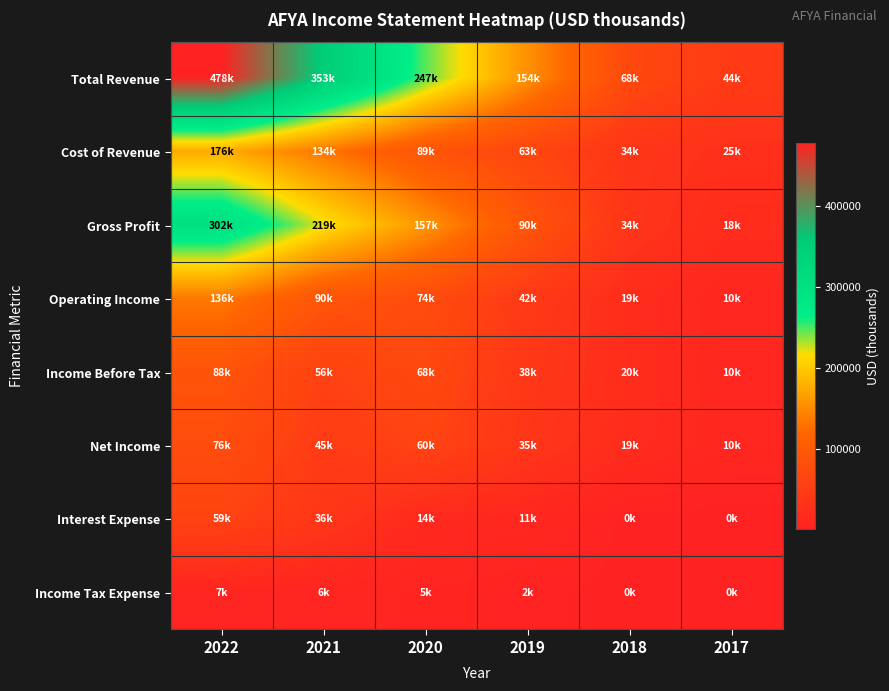

What is the greatest value displayed?

478900